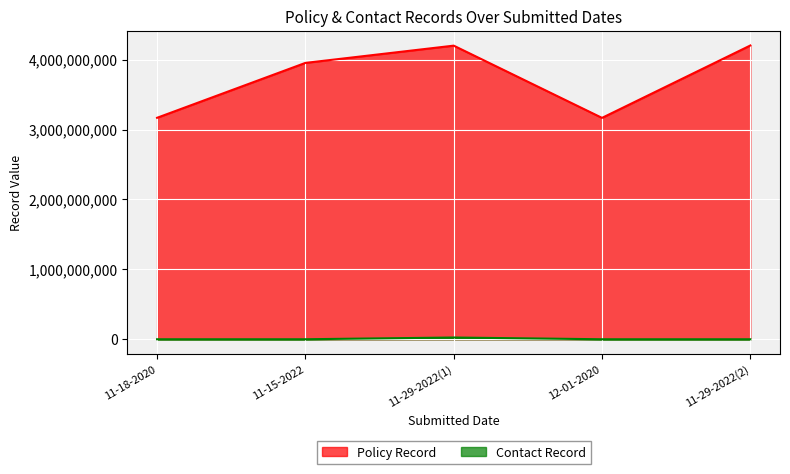

Which series has the widest spread of values?

Policy Record